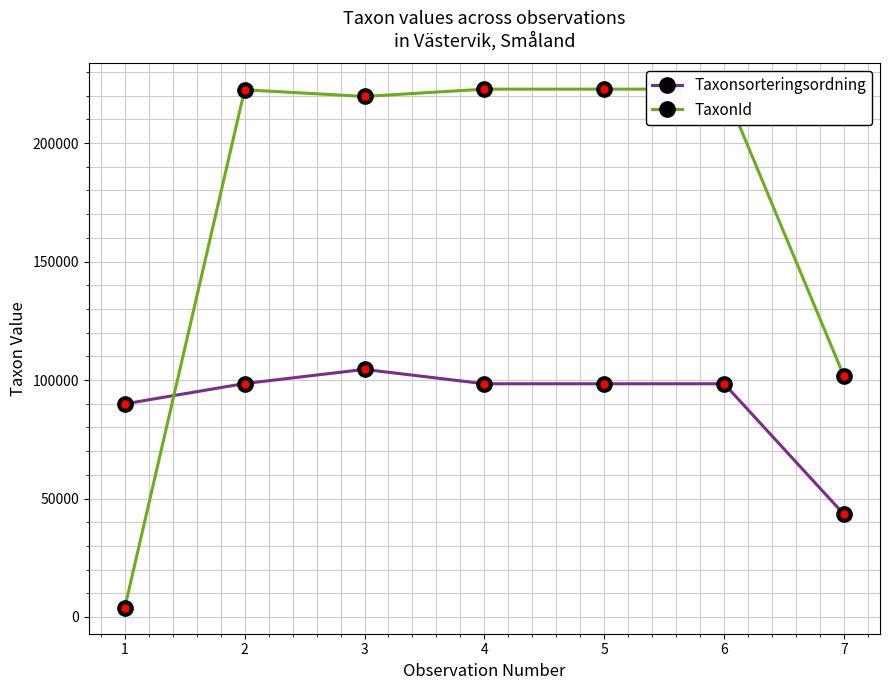

At which label does Taxonsorteringsordning reach its minimum?

7